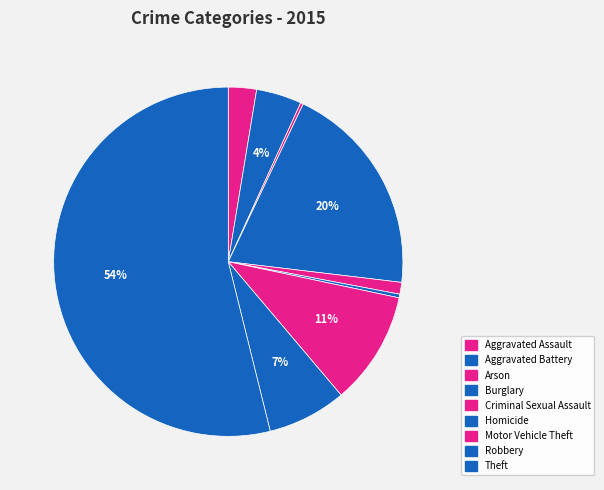

True or false: Robbery accounts for 1% of the total.

False